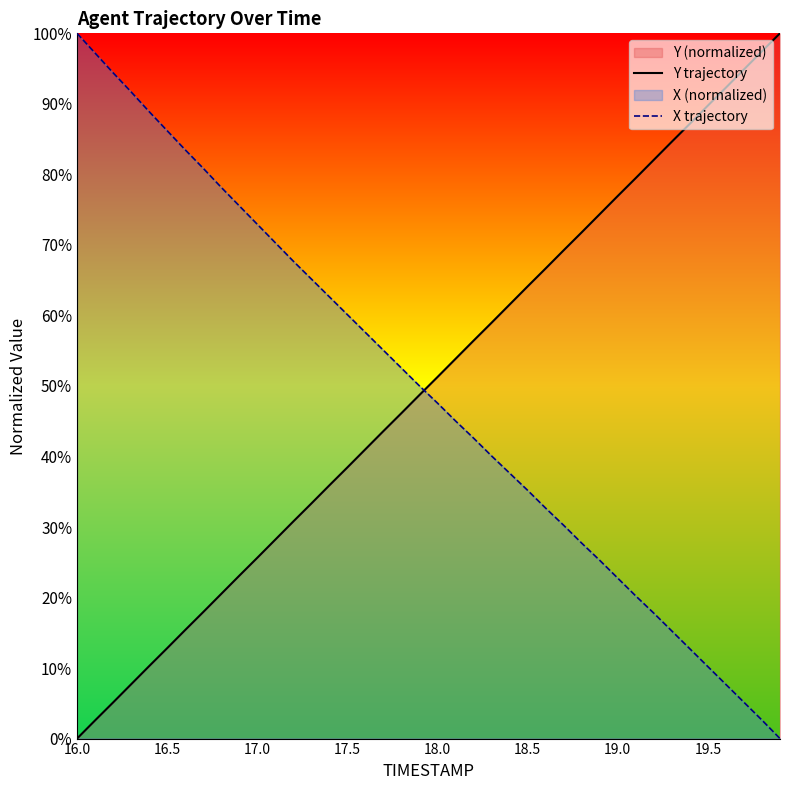

What is the difference between the maximum and minimum values in the X trajectory series?

100.0